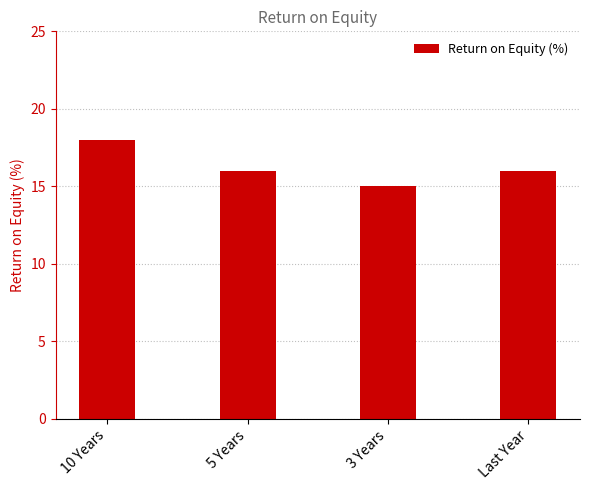

True or false: the data shows 15 at 3 Years.

True